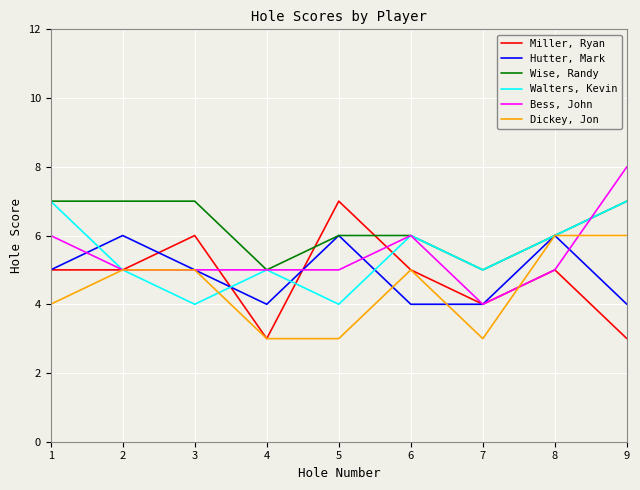

What is the difference between the maximum and second lowest values in the Dickey, Jon series?

3